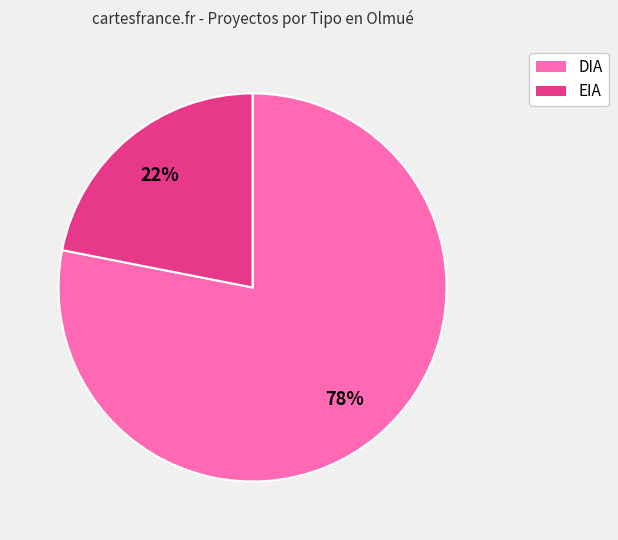

Is the sum of EIA and DIA greater than half?

Yes